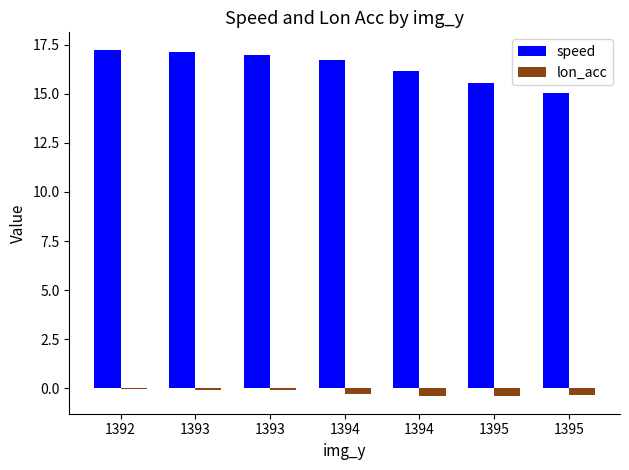

Which label corresponds to the smallest value in the chart?

1395